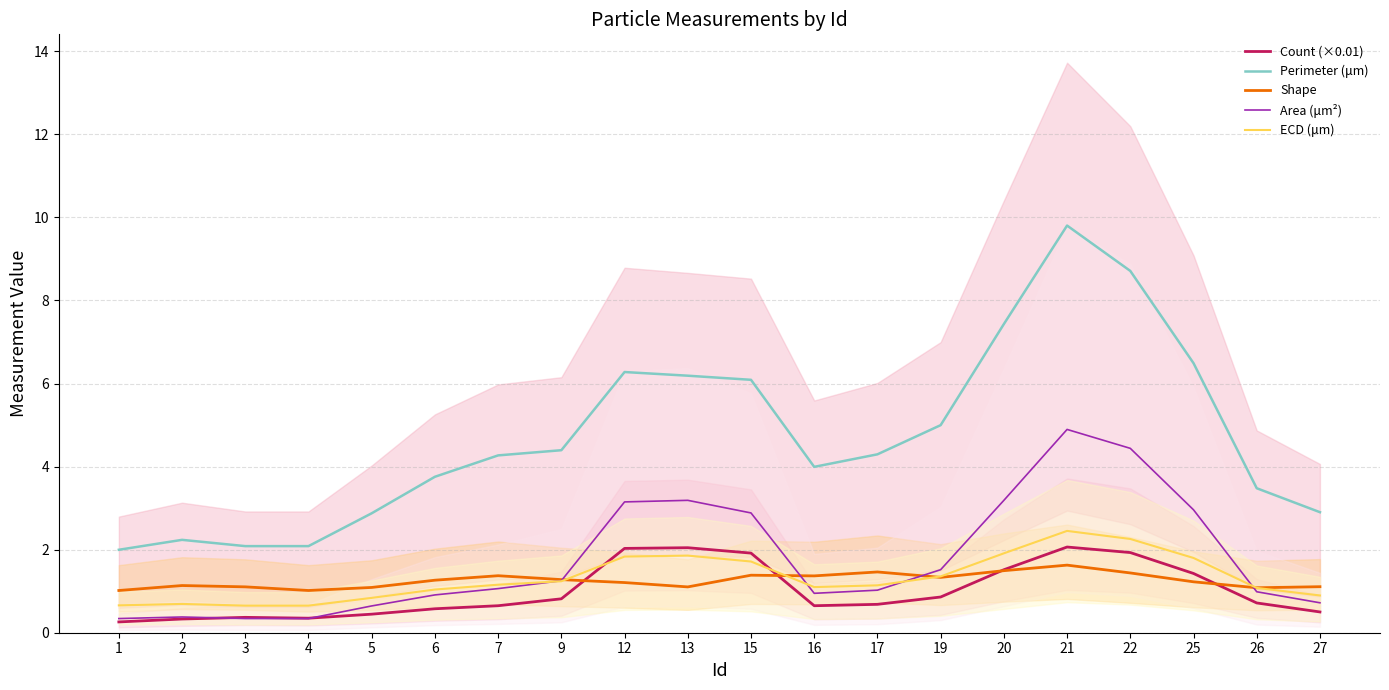

True or false: Count (×0.01) has a value of 1.4 at 25.

True